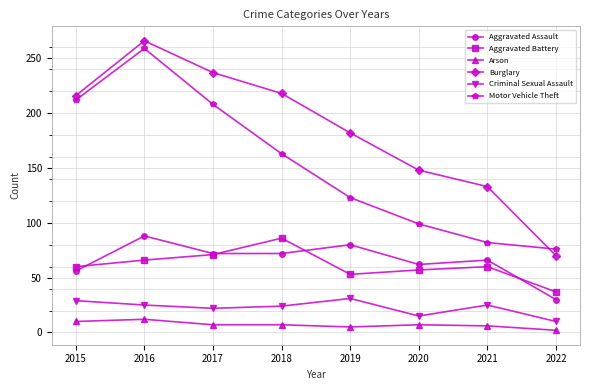

What is the value of the Aggravated Assault point at the 3rd from the left?

72